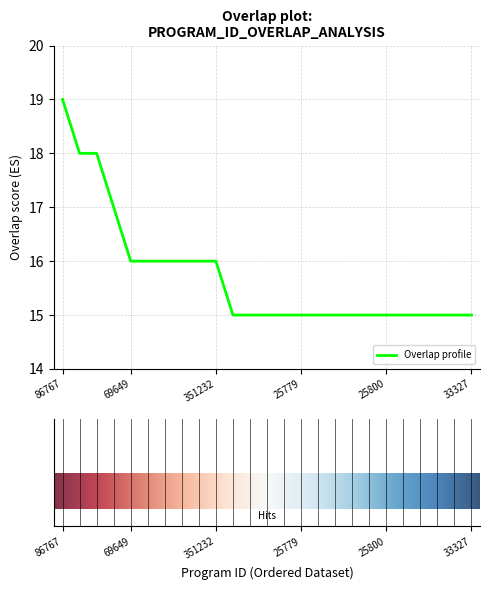

What is the greatest value displayed?

19